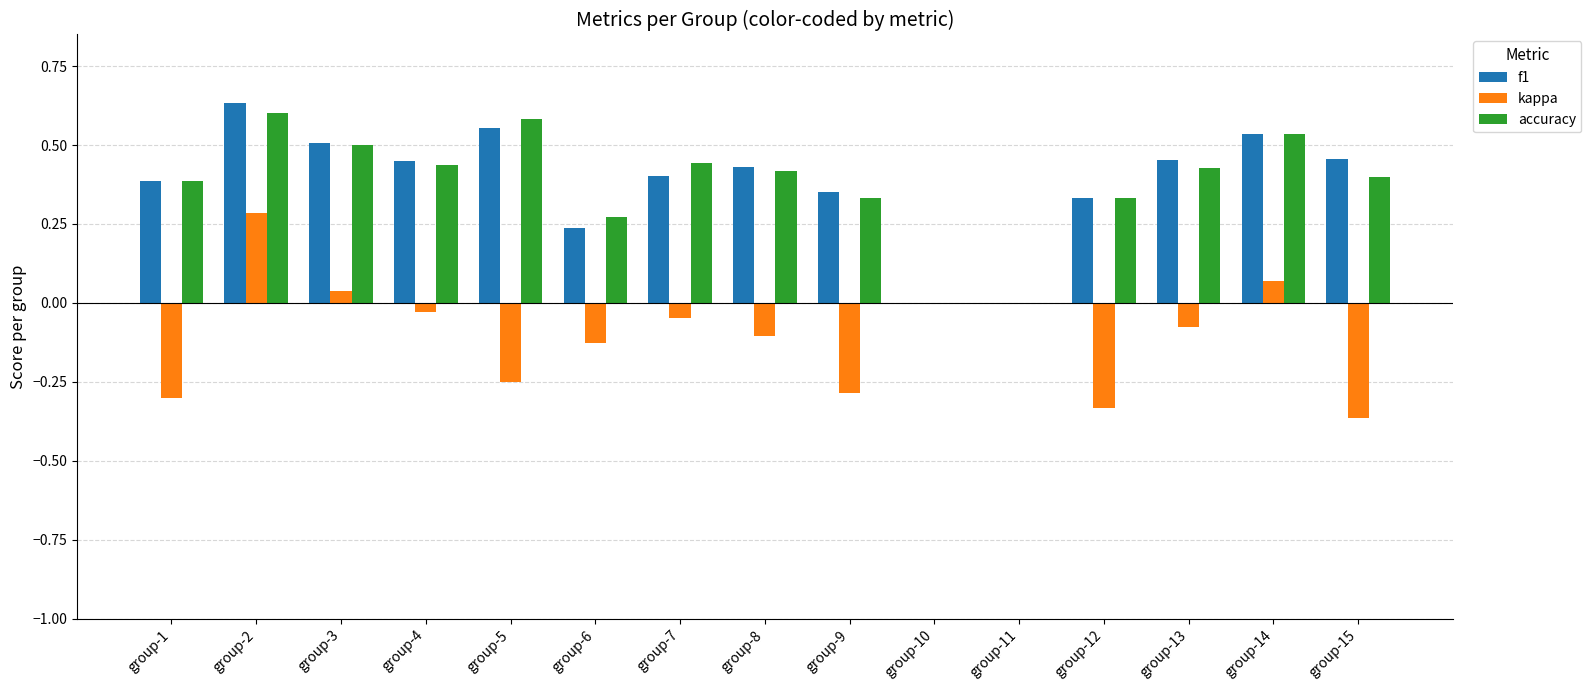

How many groups of bars are there?

15